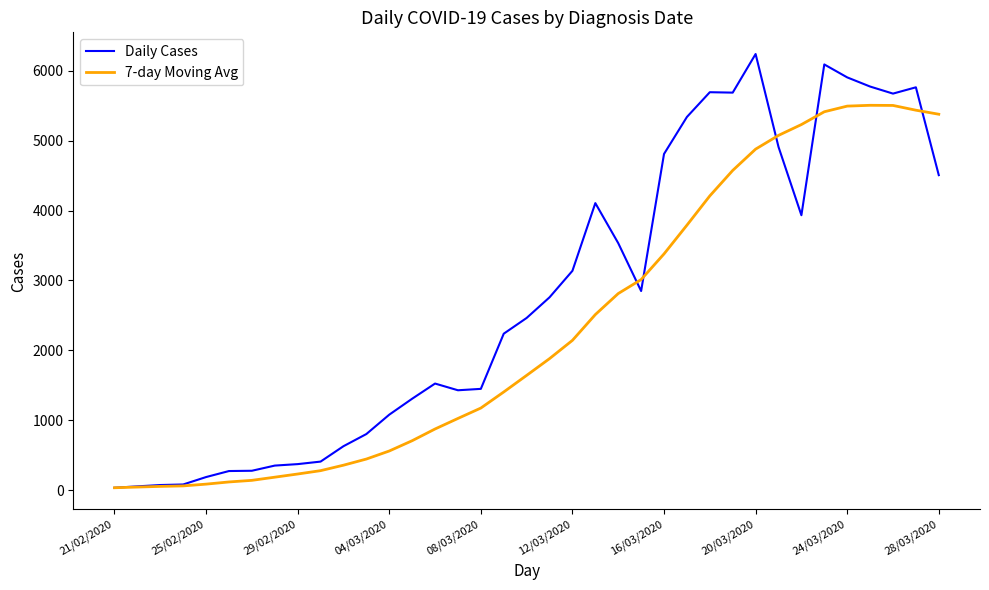

True or false: 7-day Moving Avg and Daily Cases intersect in this chart.

True